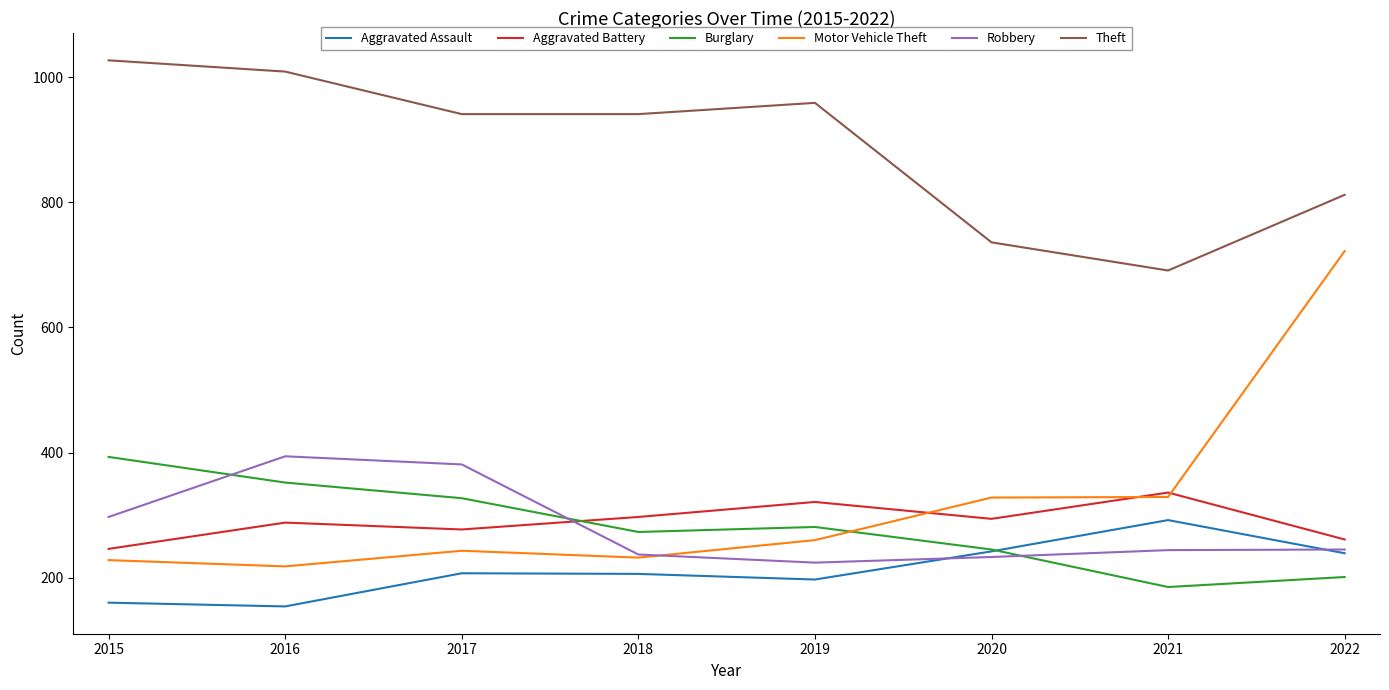

At how many categories does at least one series exceed 374?

8